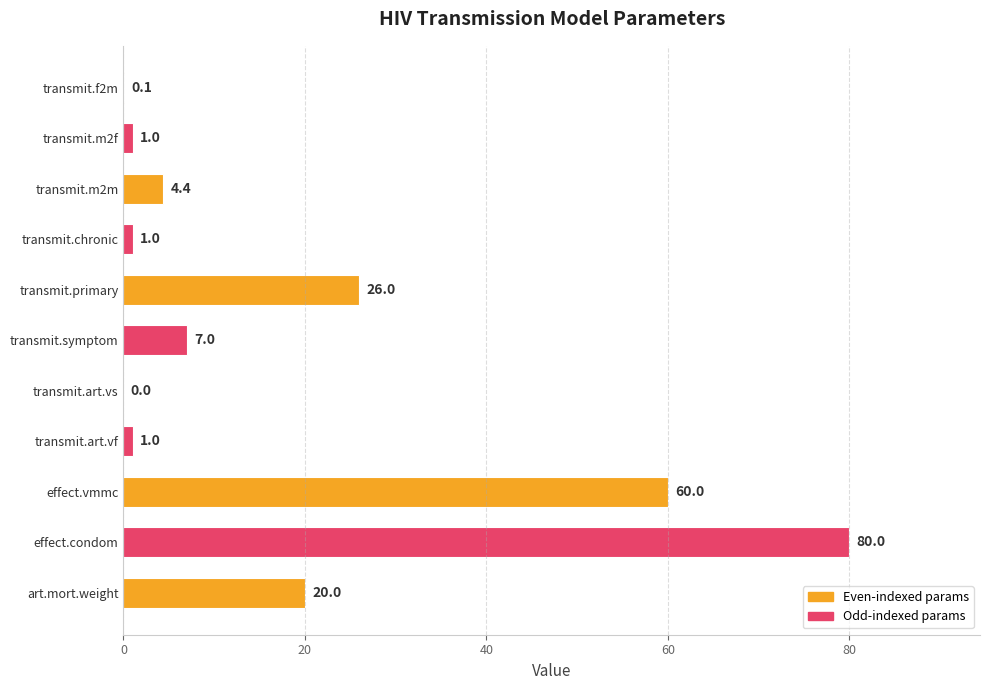

Which has a higher value, transmit.f2m or transmit.m2f?

transmit.m2f